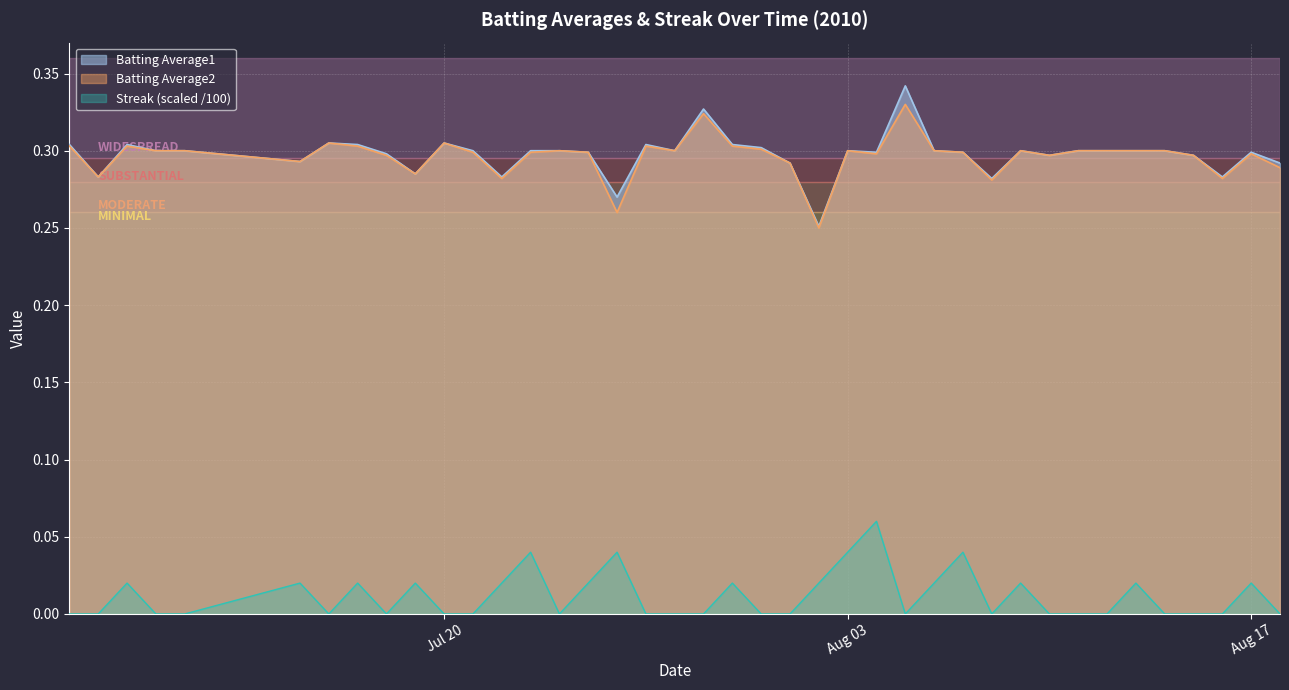

Between 2010-07-07 and 2010-07-18, which series saw the biggest shift?

Batting Average1